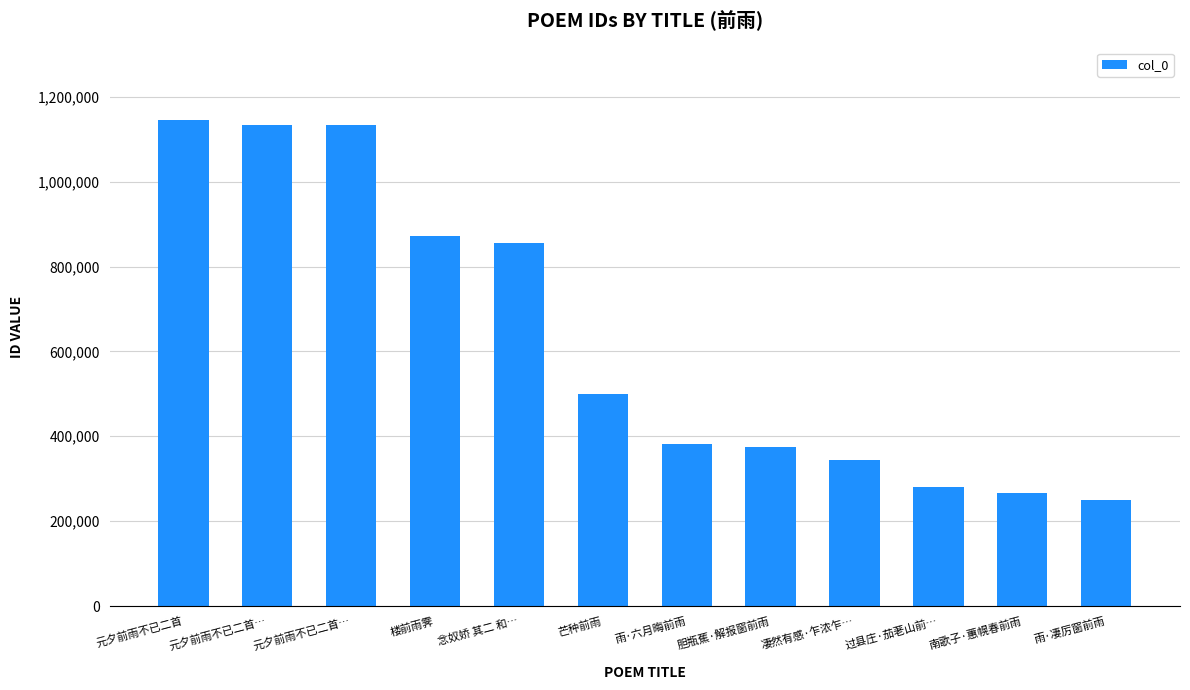

How many bars are there in total?

12